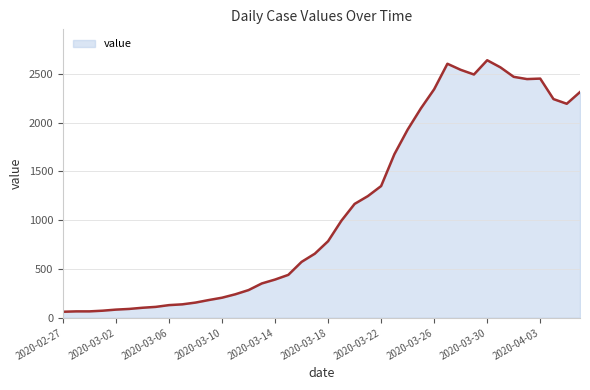

How many lines are shown in the chart?

1